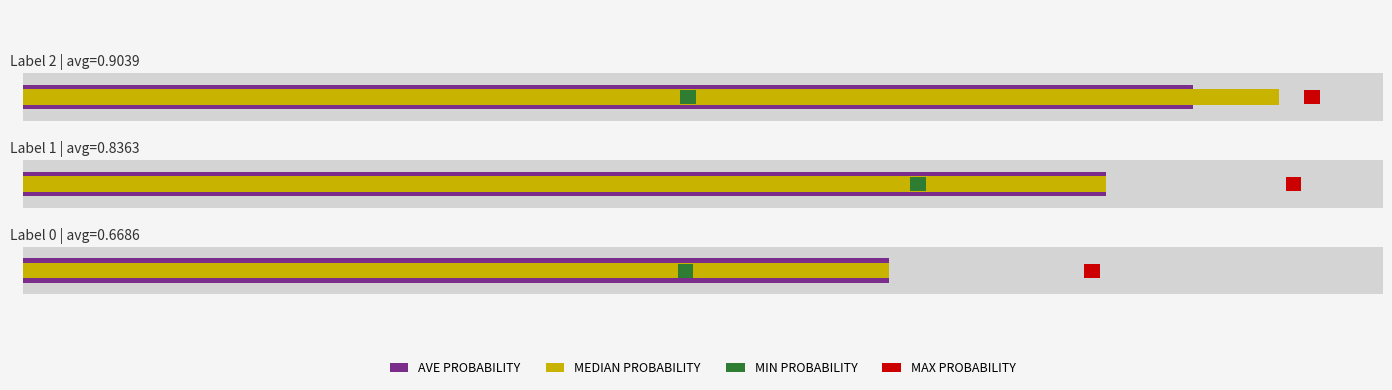

What is the sum of the MEDIAN PROBABILITY values at 0.0 and 0.2?

1.5